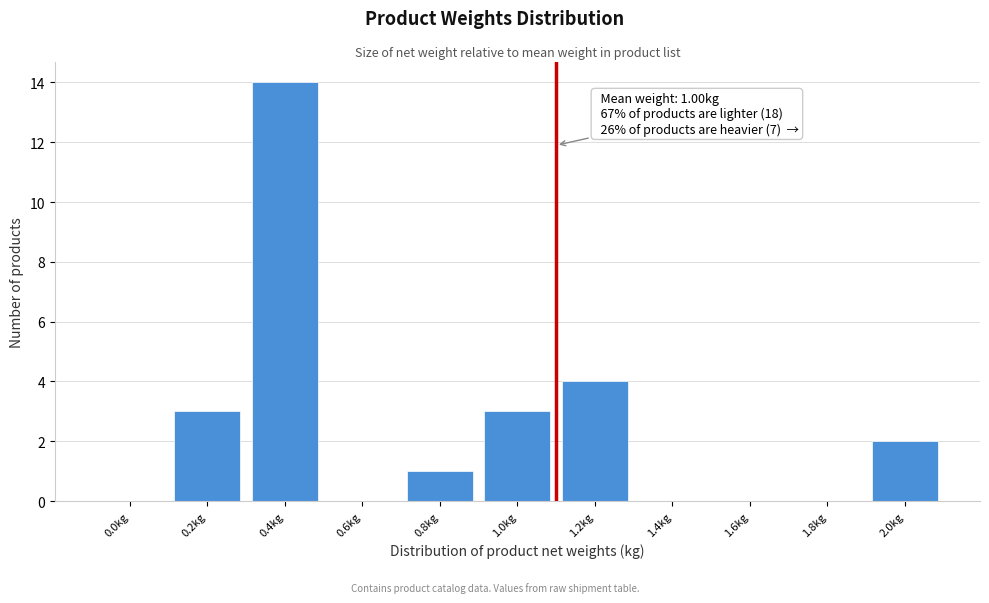

Reading right to left, list all the values displayed in this chart.

2.0kg=2	1.8kg=0	1.6kg=0	1.4kg=0	1.2kg=4	1.0kg=3	0.8kg=1	0.6kg=0	0.4kg=14	0.2kg=3	0.0kg=0